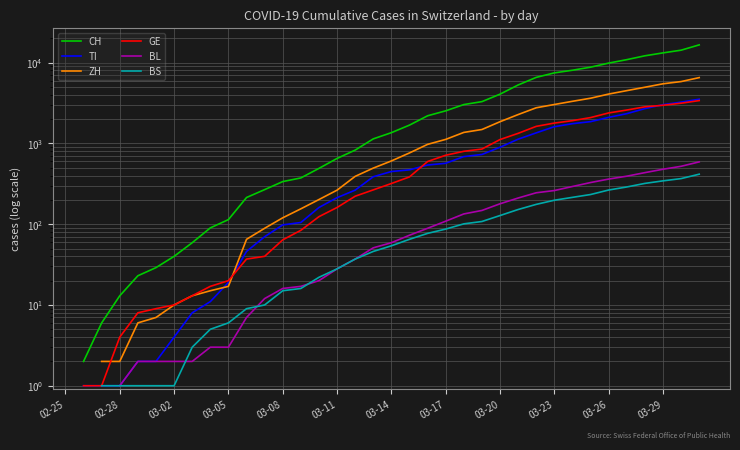

Count the number of categories in the chart.

36